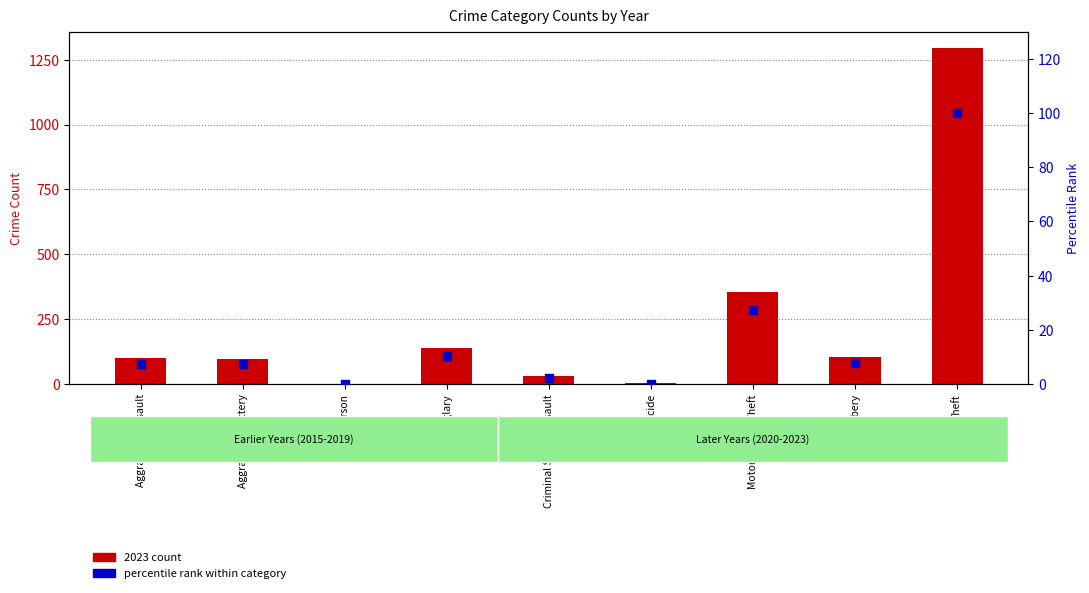

At which category is the sum across all series the highest?

Theft